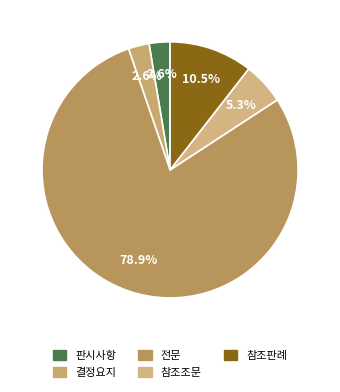

To the nearest percent, what is the average slice percentage?

20%